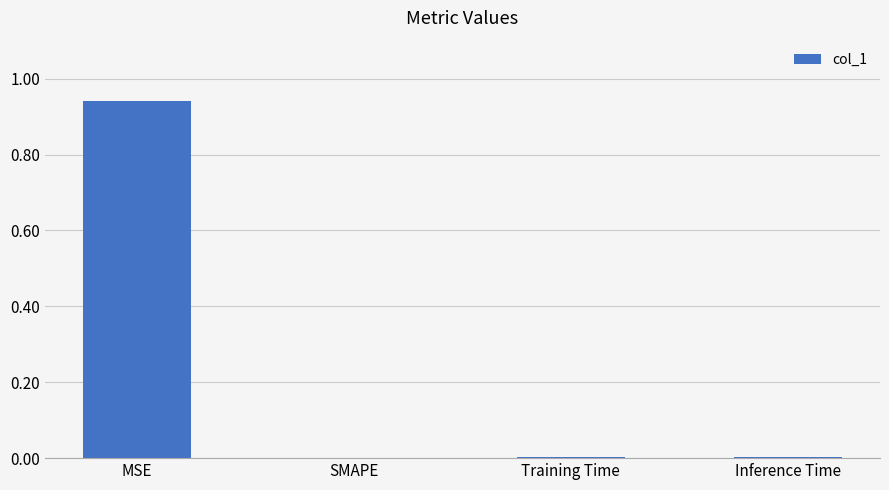

What is the average value?

0.2